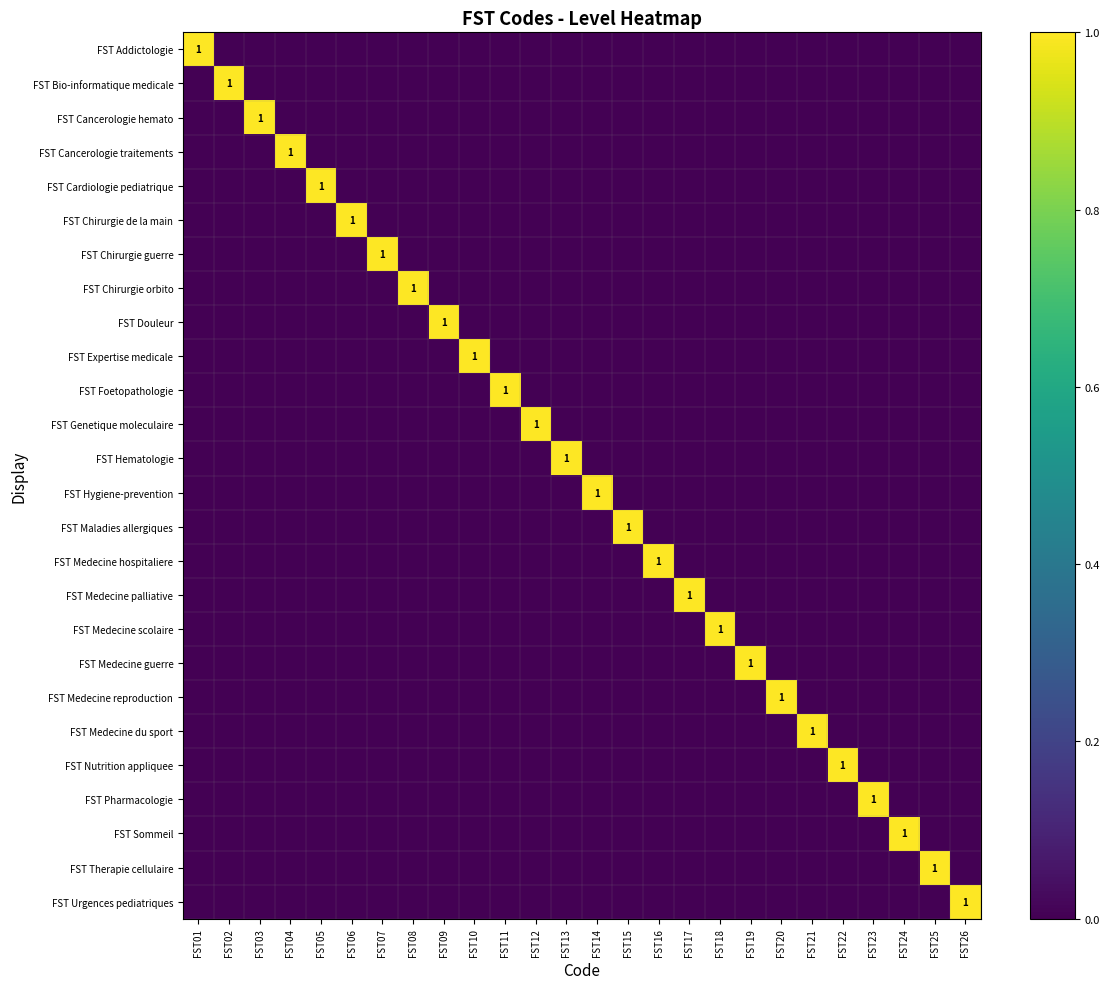

What is the sum of the FST Chirurgie orbito values at FST08 and FST25?

1